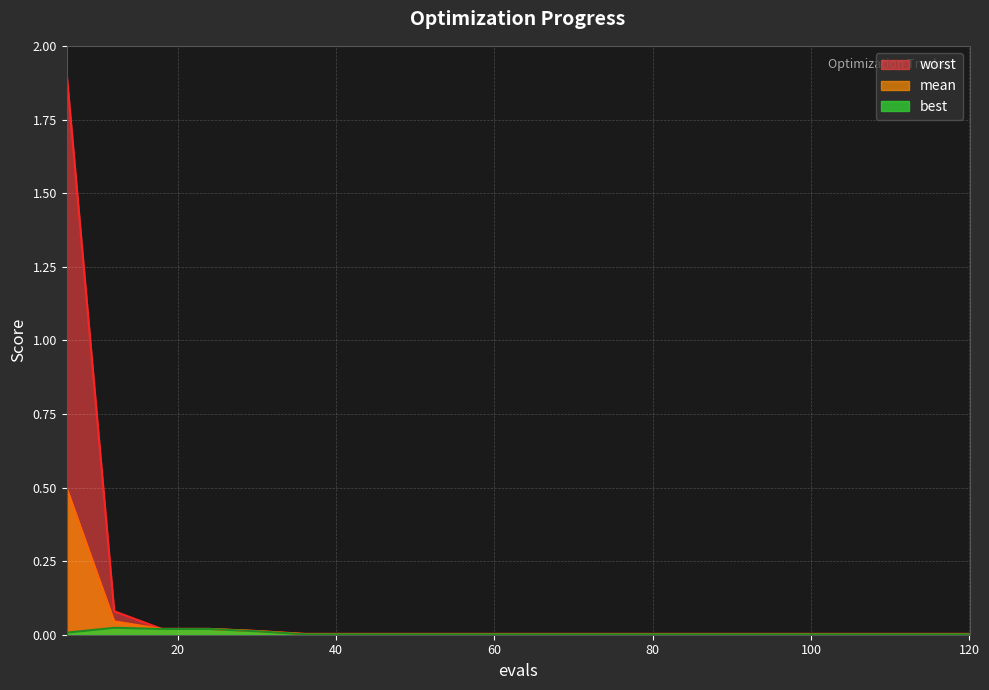

Between 108 and 114, which series saw the biggest shift?

mean